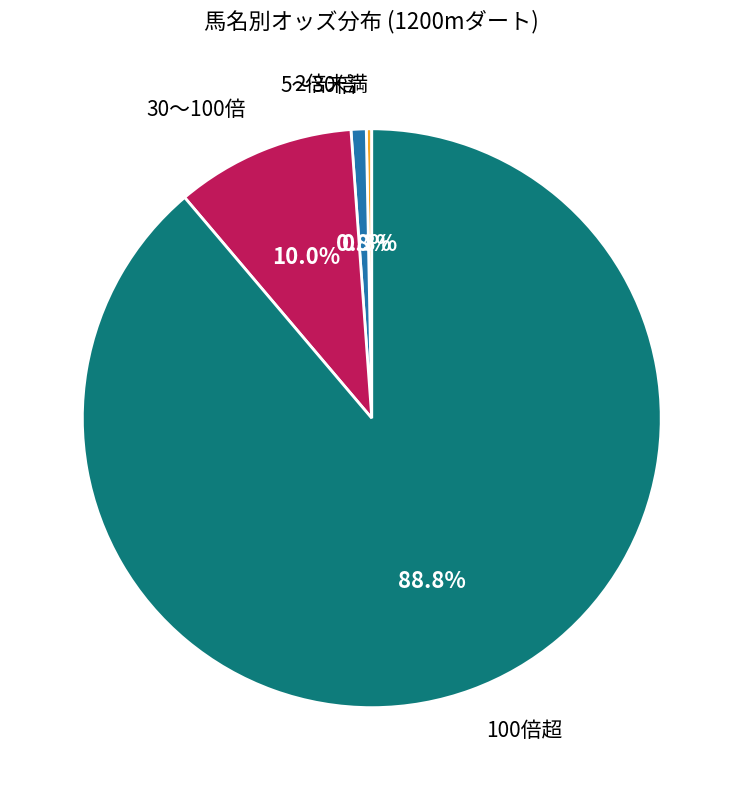

Is there a majority slice in this chart?

Yes